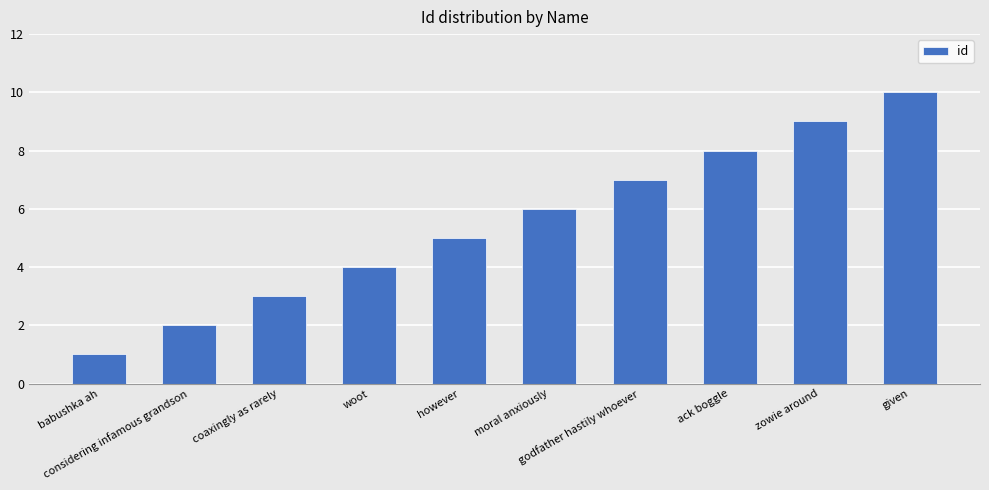

How many values are below 6?

5